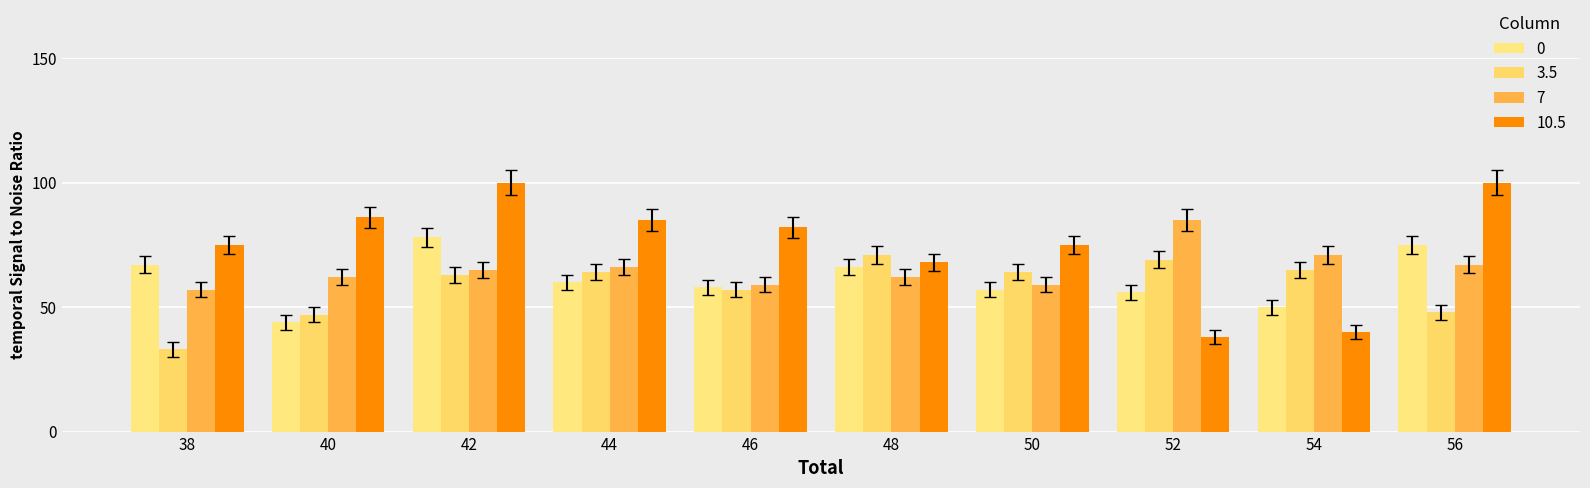

What is the difference between the 7 values at 44 and 38?

9.0